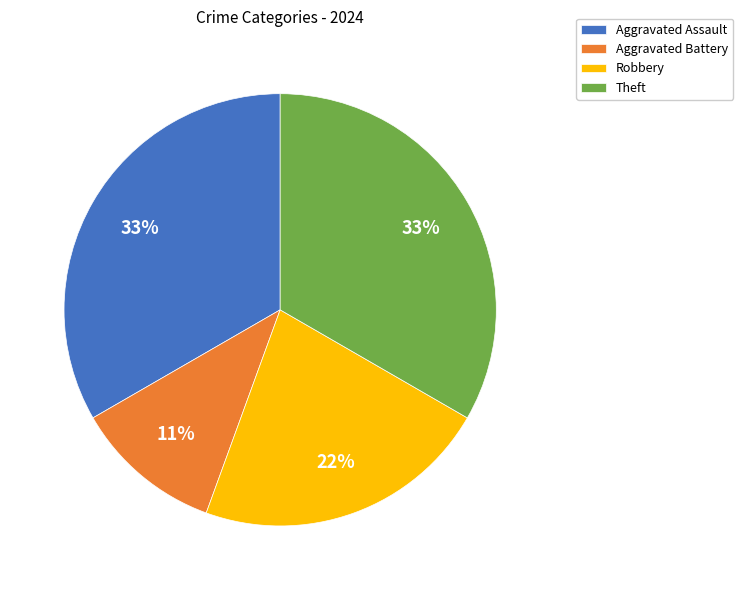

What percentage is the Theft slice, to the nearest percent?

33%